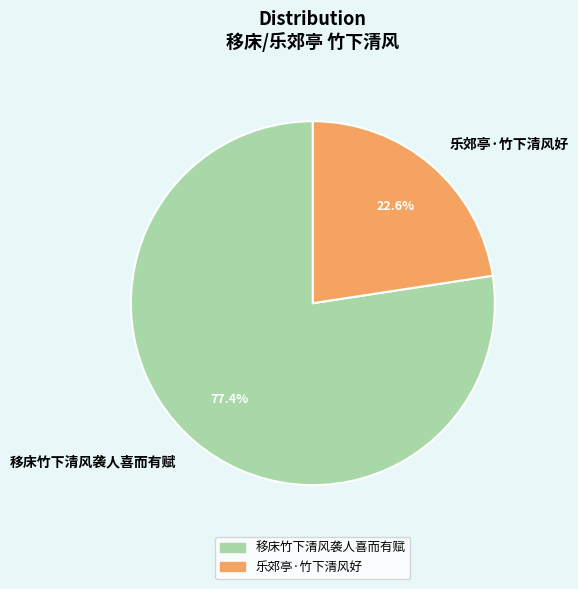

The 乐郊亭·竹下清风好 slice represents 30% of the pie. True or false?

False